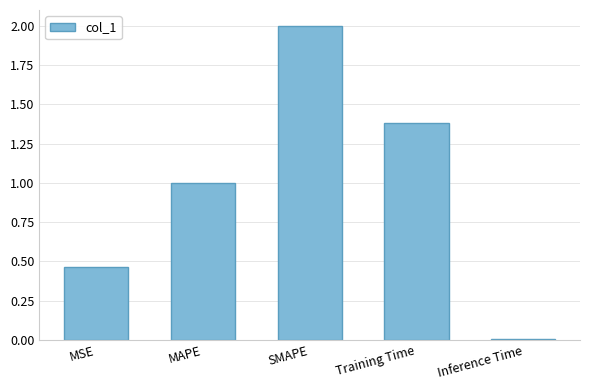

What is the label of the 2nd bar from the right?

Training Time